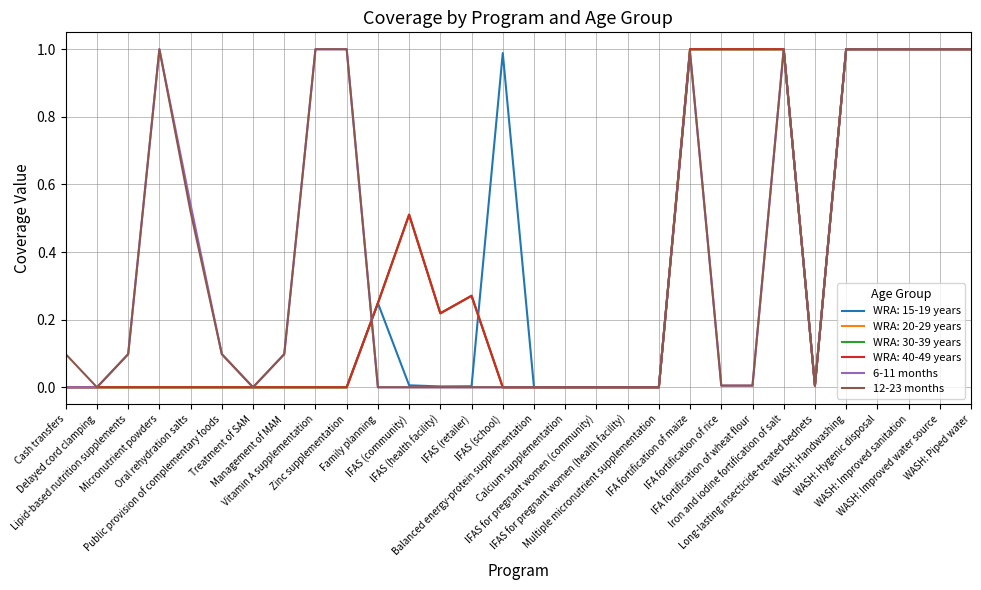

What is the difference between the 12-23 months values at IFAS (health facility) and IFA fortification of maize?

1.0